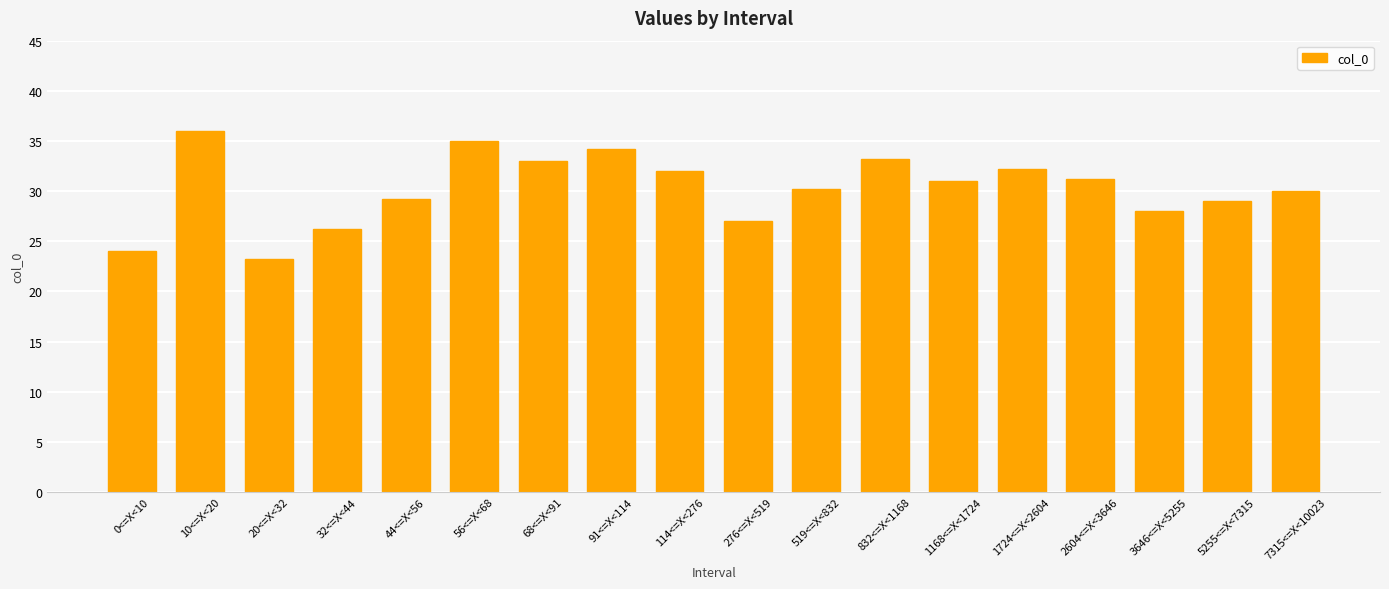

What is the change in value from 0<=X<10 to 3646<=X<5255?

+4.0